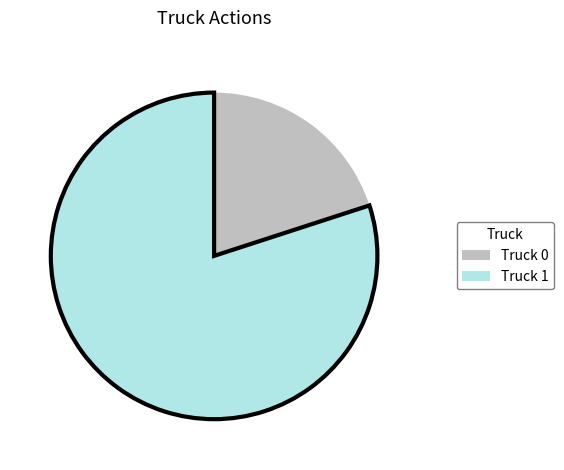

Combined, do Truck 0 and Truck 1 account for over 50%?

Yes